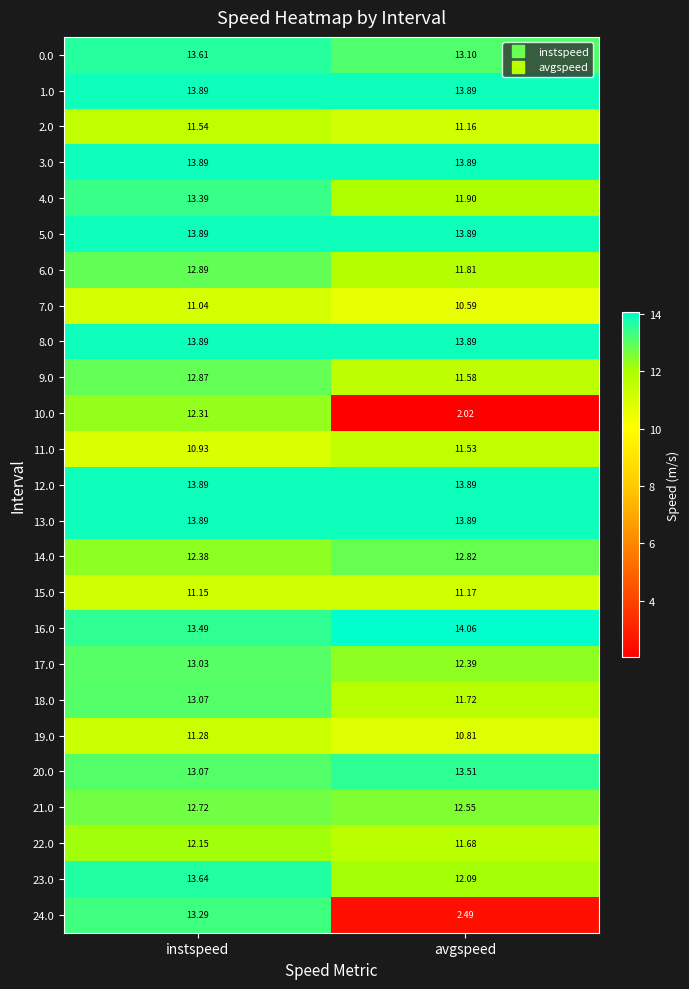

Where does the 24.0 series first go above 13?

instspeed